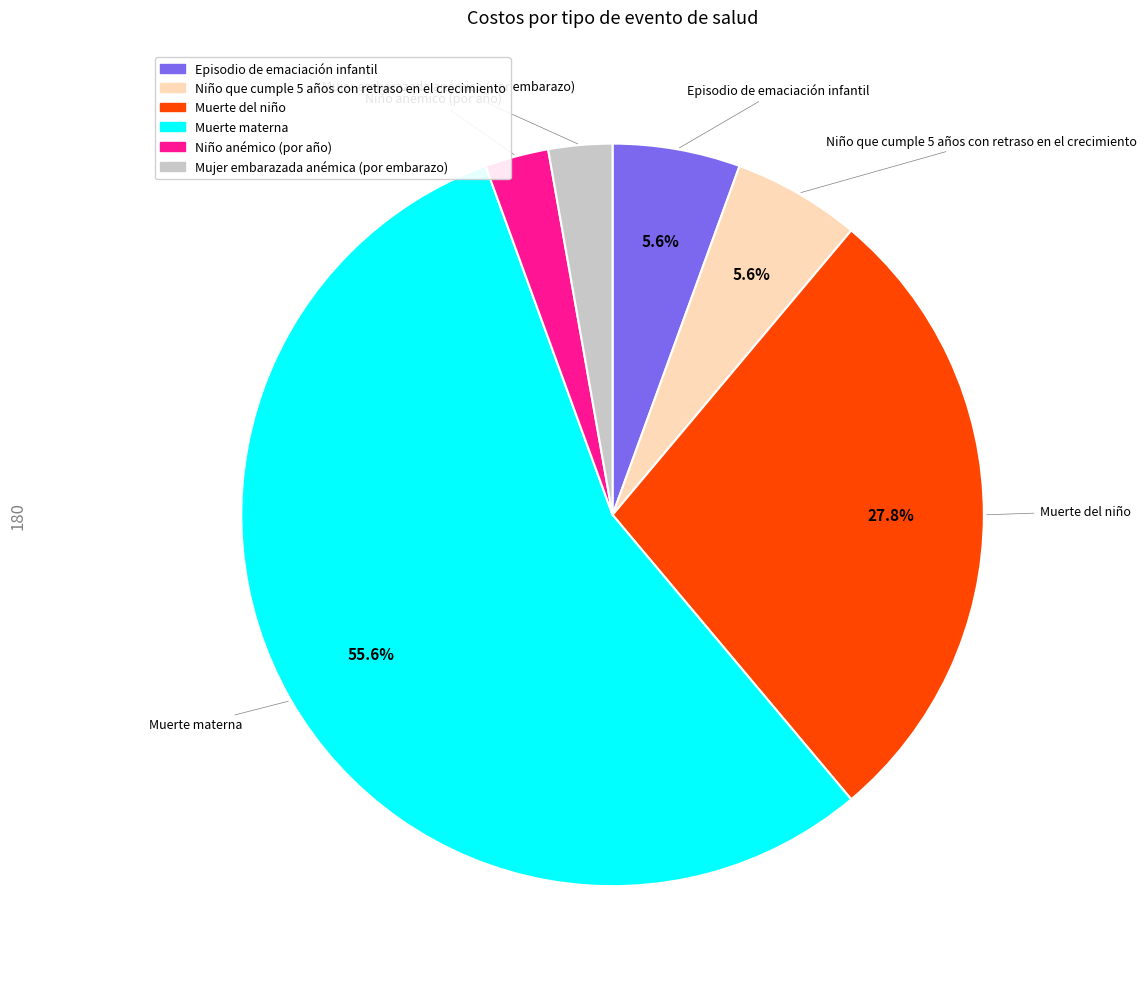

What percentage is the Niño anémico (por año) slice, to the nearest percent?

3%